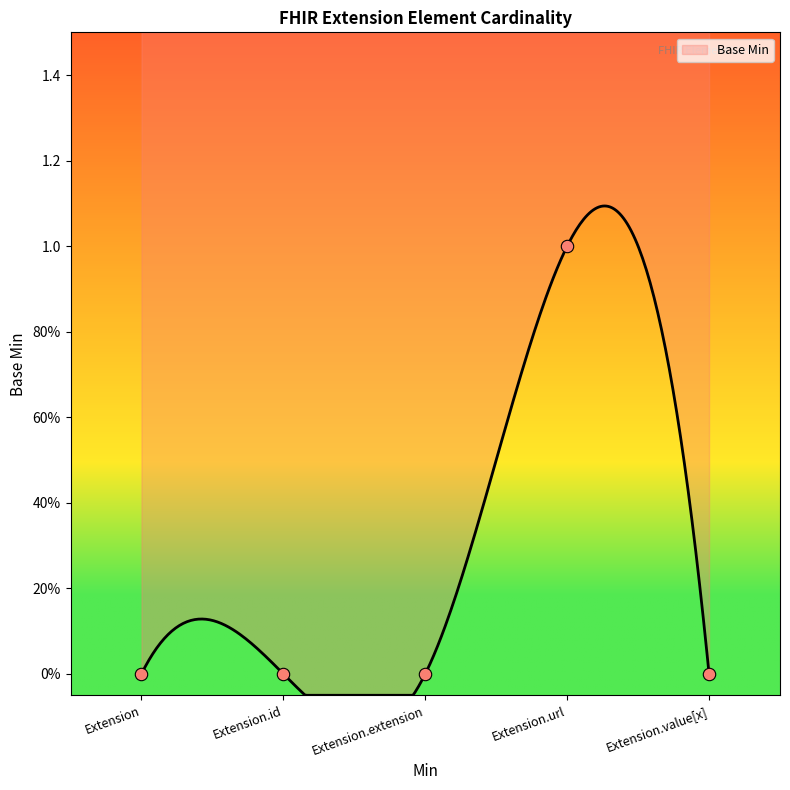

Which has a higher value, Extension or Extension.extension?

Extension